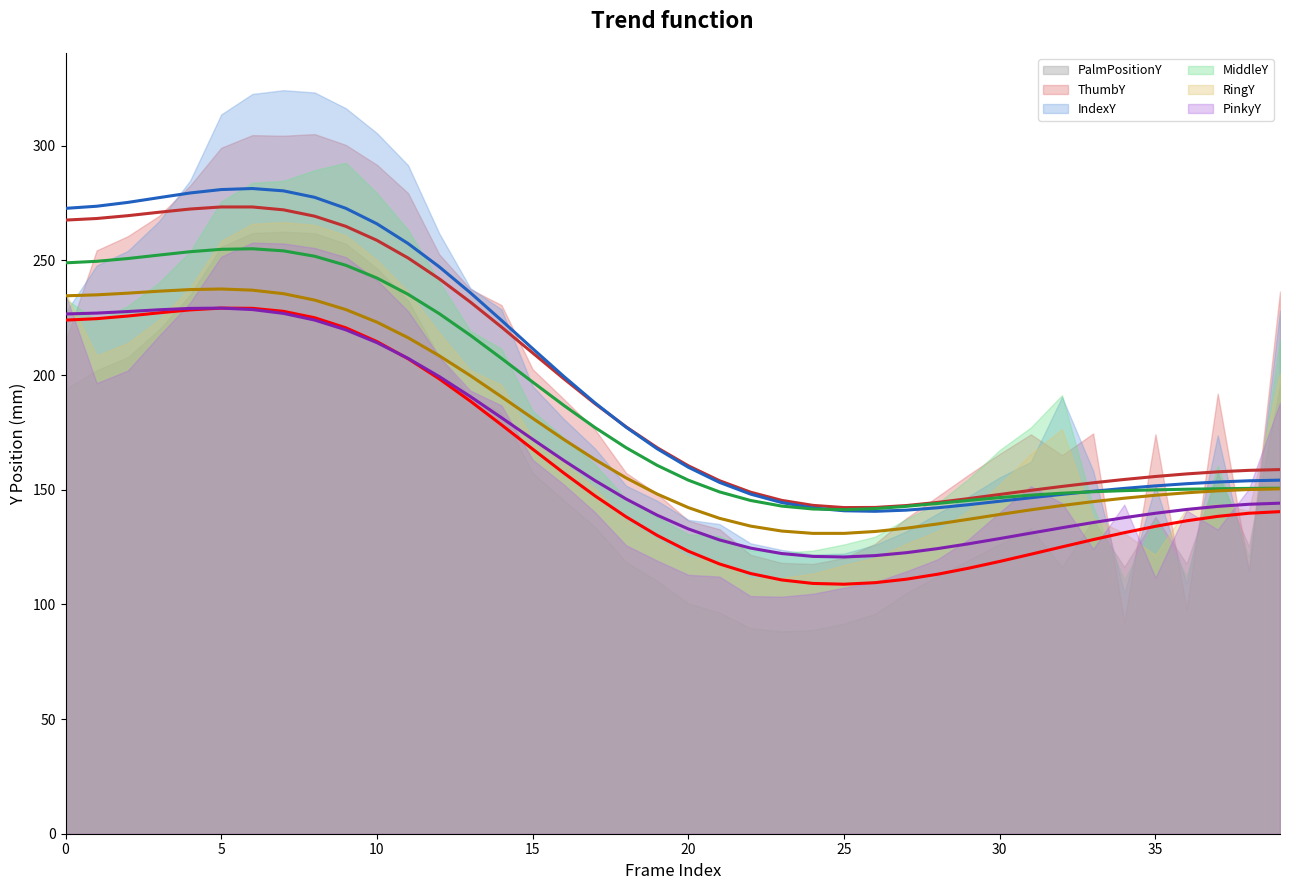

How many lines are shown in the chart?

6